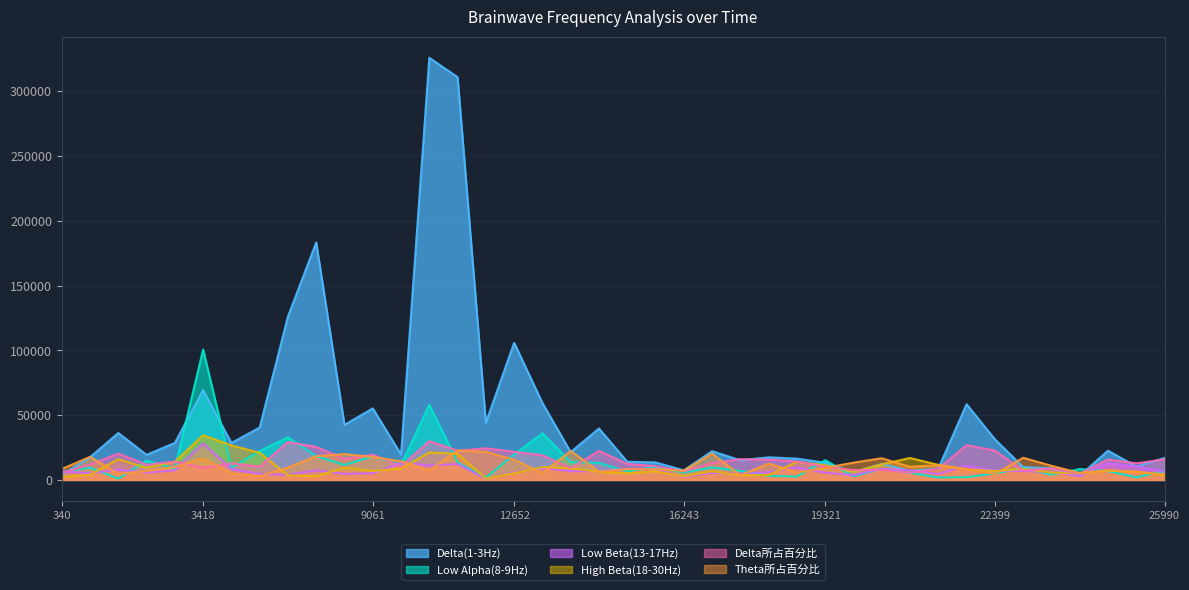

What is the value of the Theta所占百分比 point at the 27th from the left?

5770.0